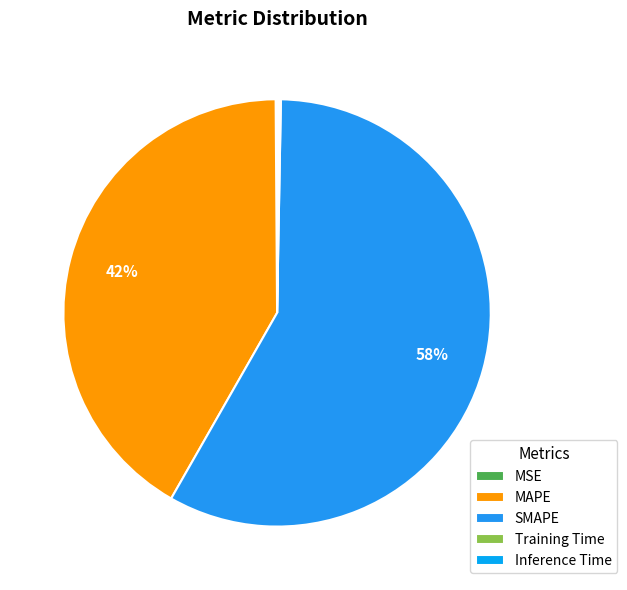

What percentage is NOT represented by MAPE?

58.4%